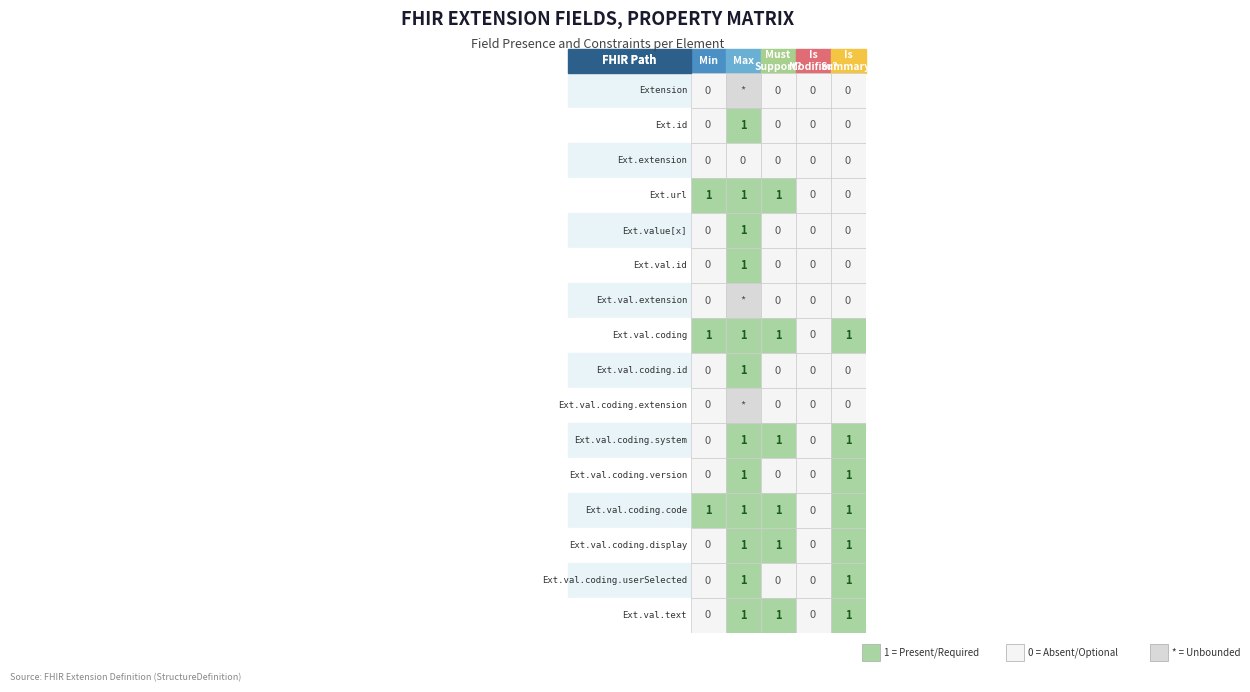

True or false: Extension.id has a value of 0 at Extension.

True